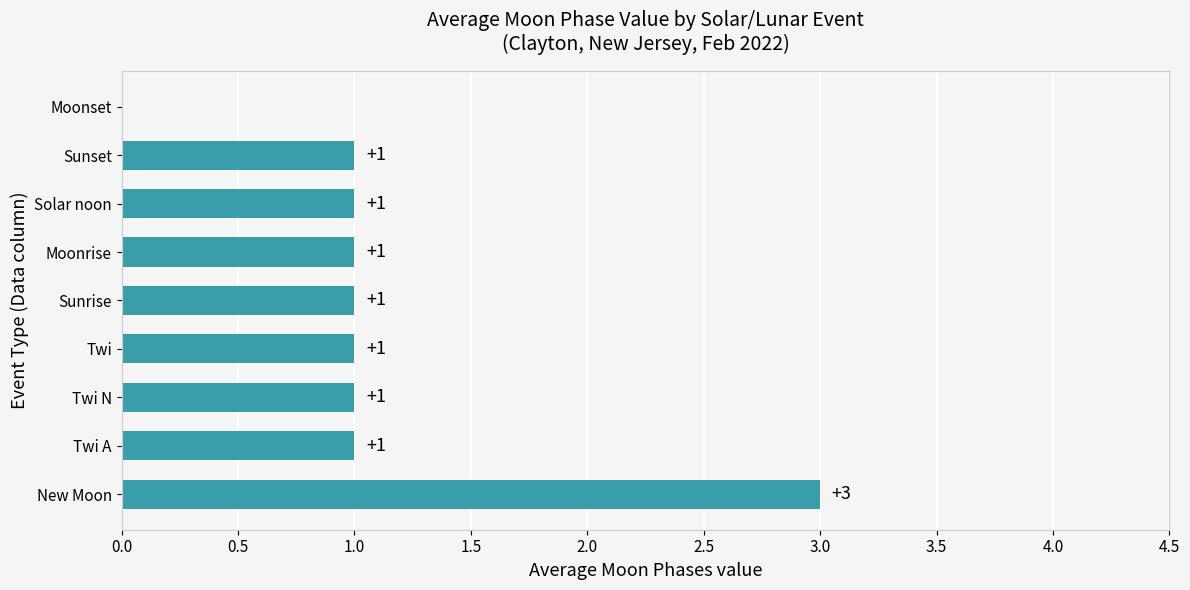

What is the sum of all values?

10